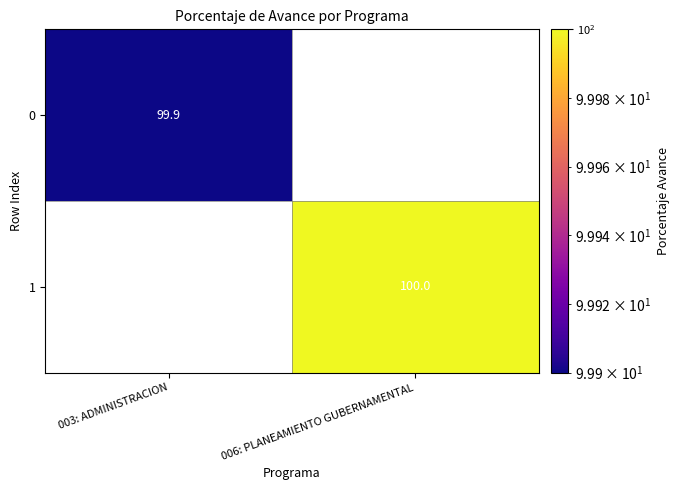

Is it true that 1 equals 100.0 at 006: PLANEAMIENTO GUBERNAMENTAL?

True